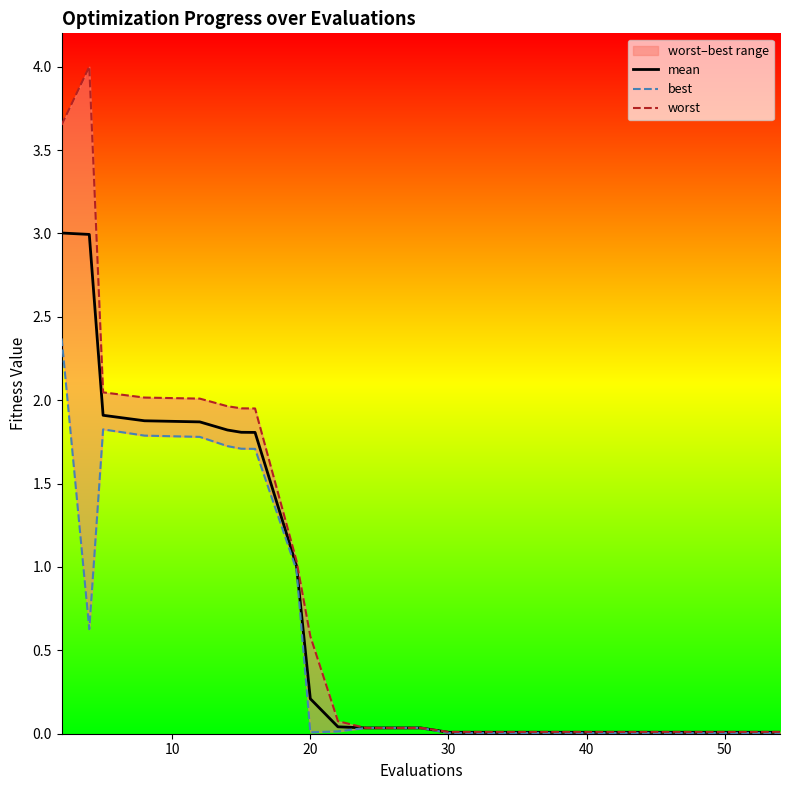

Reading right to left, list all the values displayed in this chart.

mean: 0.0	0.0	0.0	0.0	0.0	0.0	0.0	0.0	0.0	0.0	0.2	1.0	1.8	1.8	1.8	1.9	1.9	1.9	3.0	3.0
best: 0.0	0.0	0.0	0.0	0.0	0.0	0.0	0.0	0.0	0.0	0.0	1.0	1.7	1.7	1.7	1.8	1.8	1.8	0.6	2.4
worst: 0.0	0.0	0.0	0.0	0.0	0.0	0.0	0.0	0.0	0.1	0.6	1.0	2.0	2.0	2.0	2.0	2.0	2.0	4.0	3.7